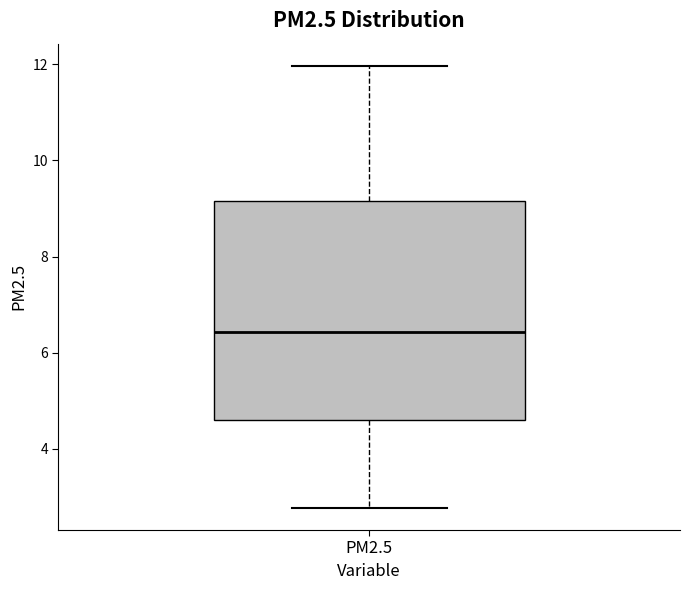

Transcribe this box plot: give where the median line is, the range the box spans, and where the two whiskers end, as read against the y-axis. The values are not printed on the chart, so give them approximately, as read against the axis.

median 6.4, box 4.6 to 9.2, whiskers 2.8 to 12.0